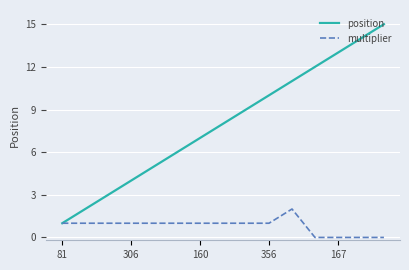

Rank the series by their average value, from highest to lowest.

position, multiplier